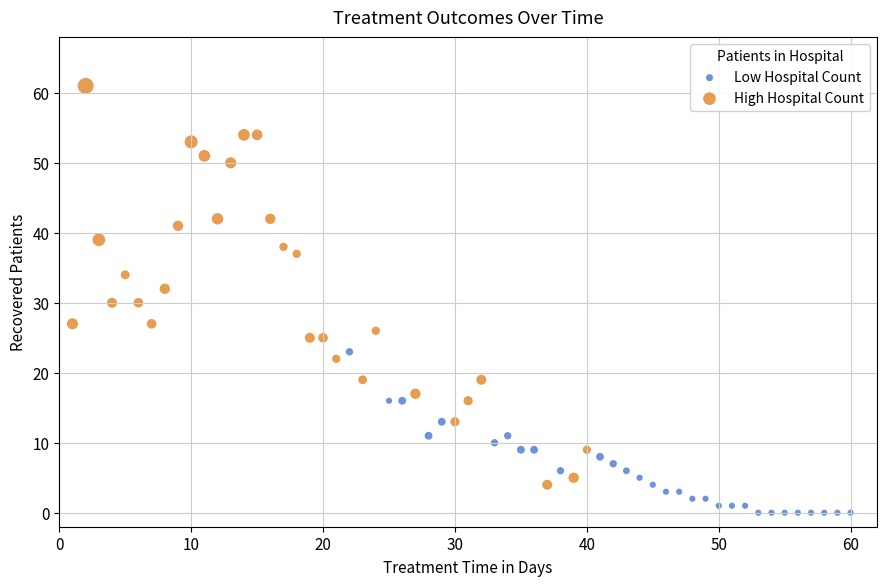

What are all the series names shown in the legend?

Low Hospital Count, High Hospital Count